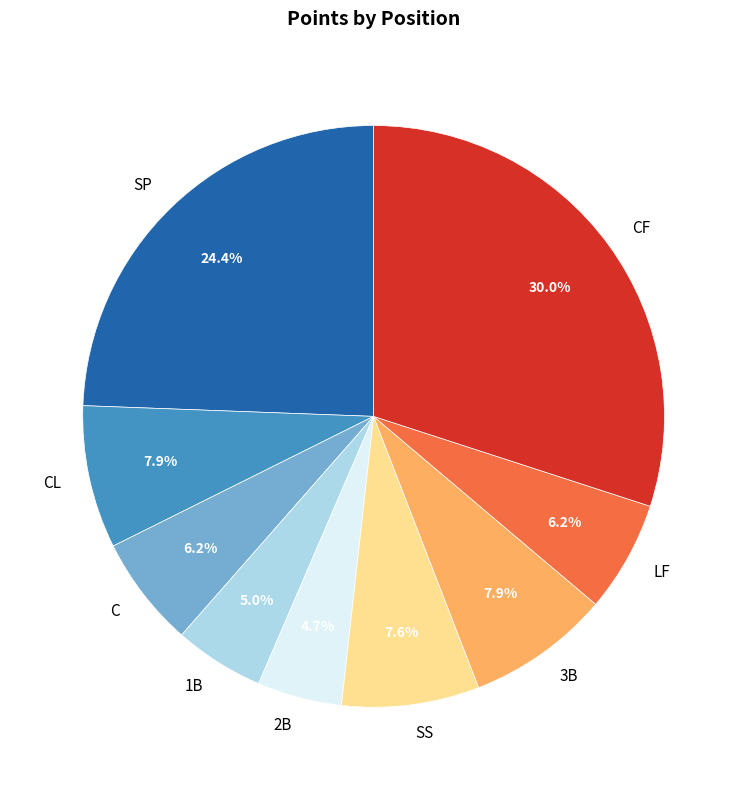

How much of the chart is everything except 2B?

95.3%